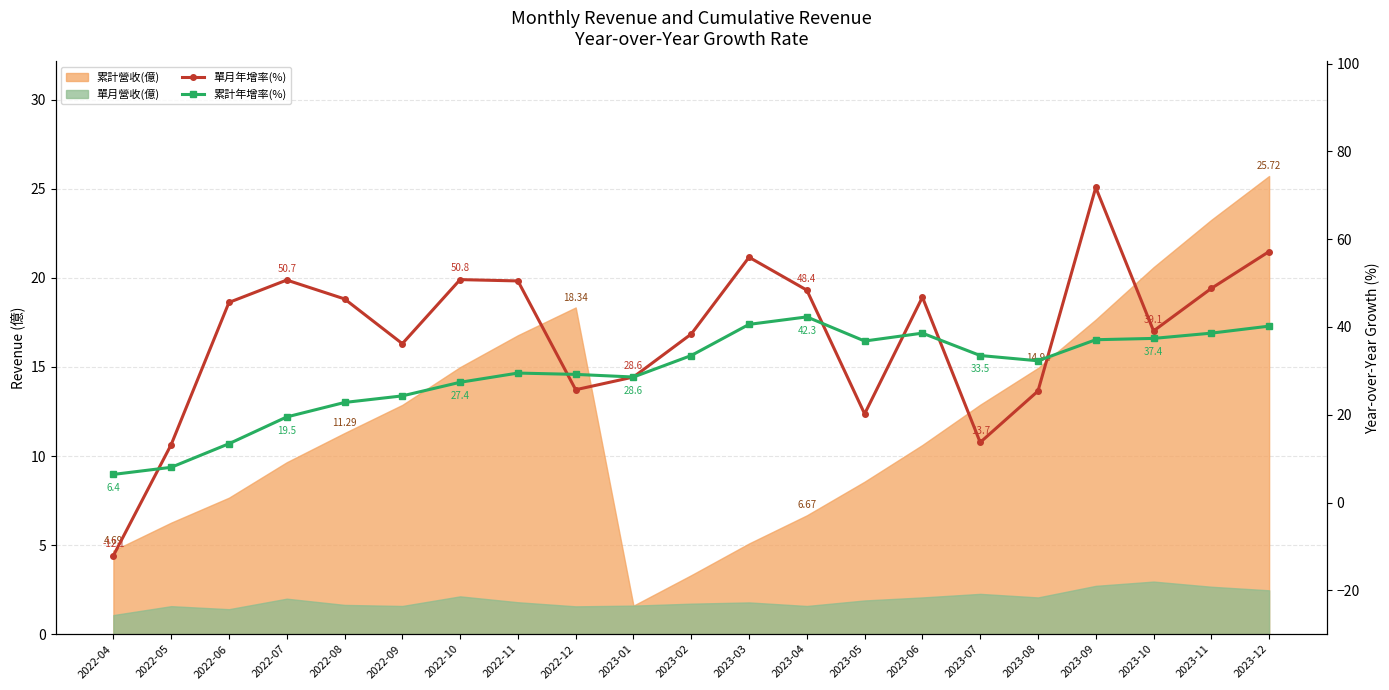

What is the label of the 6th point from the right?

2023-07